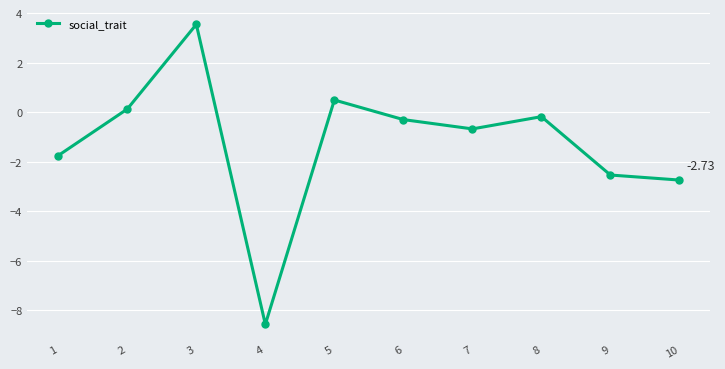

The chart shows a value of -0.9 at 9. True or false?

False